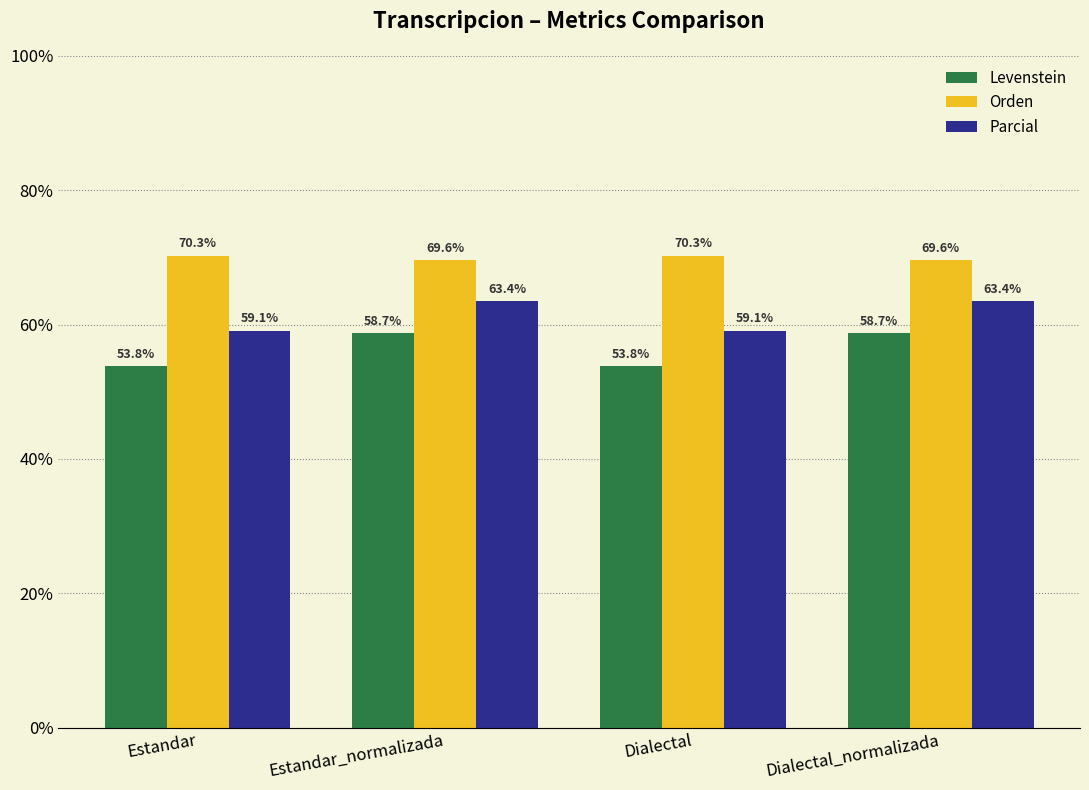

Is it true that Levenstein equals 37.8 at Estandar_normalizada?

False